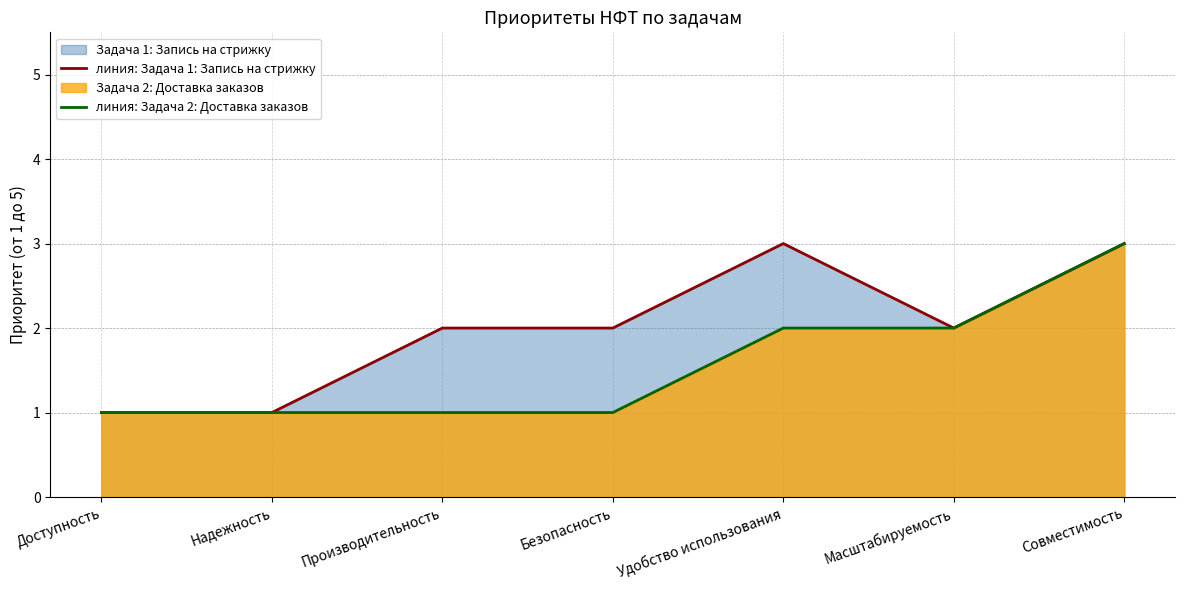

Reading left to right, extract all data points from this chart.

линия: Задача 1: Запись на стрижку: Доступность=1	Надежность=1	Производительность=2	Безопасность=2	Удобство использования=3	Масштабируемость=2	Совместимость=3
линия: Задача 2: Доставка заказов: Доступность=1	Надежность=1	Производительность=1	Безопасность=1	Удобство использования=2	Масштабируемость=2	Совместимость=3